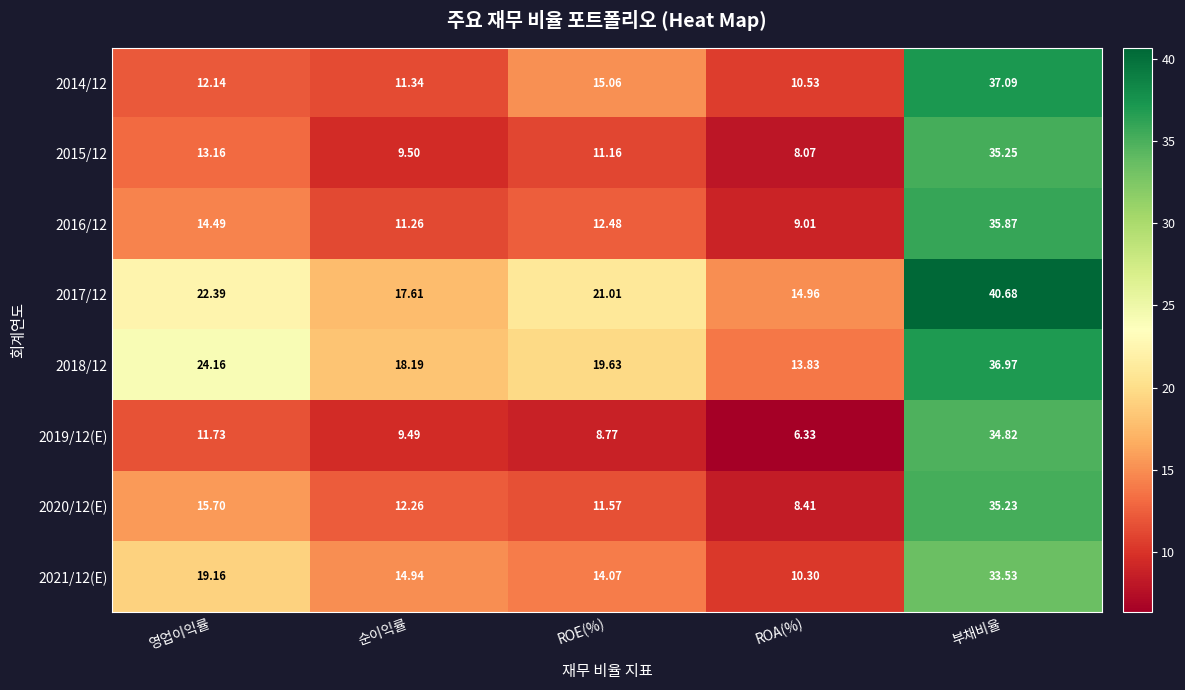

Rank the categories by 2014/12 value from highest to lowest.

부채비율, ROE(%), 영업이익률, 순이익률, ROA(%)